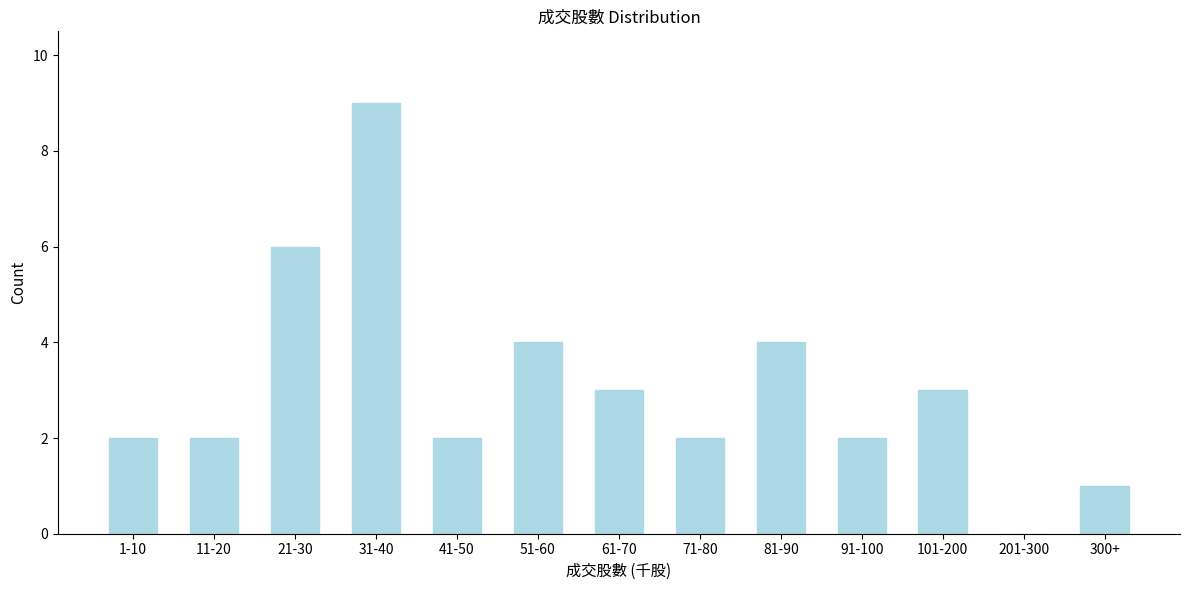

Reading left to right, list all the values displayed in this chart.

1-10=2	11-20=2	21-30=6	31-40=9	41-50=2	51-60=4	61-70=3	71-80=2	81-90=4	91-100=2	101-200=3	201-300=0	300+=1